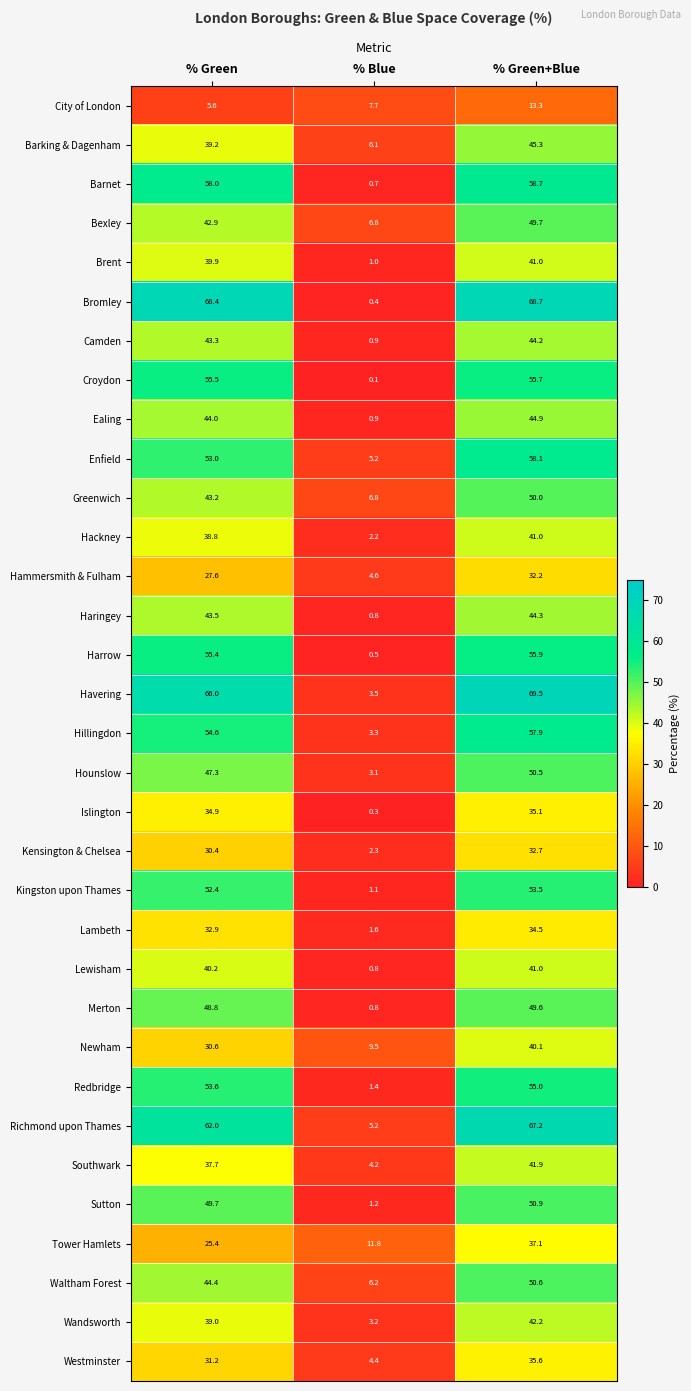

Where is Hackney nearest to the value 21?

% Green